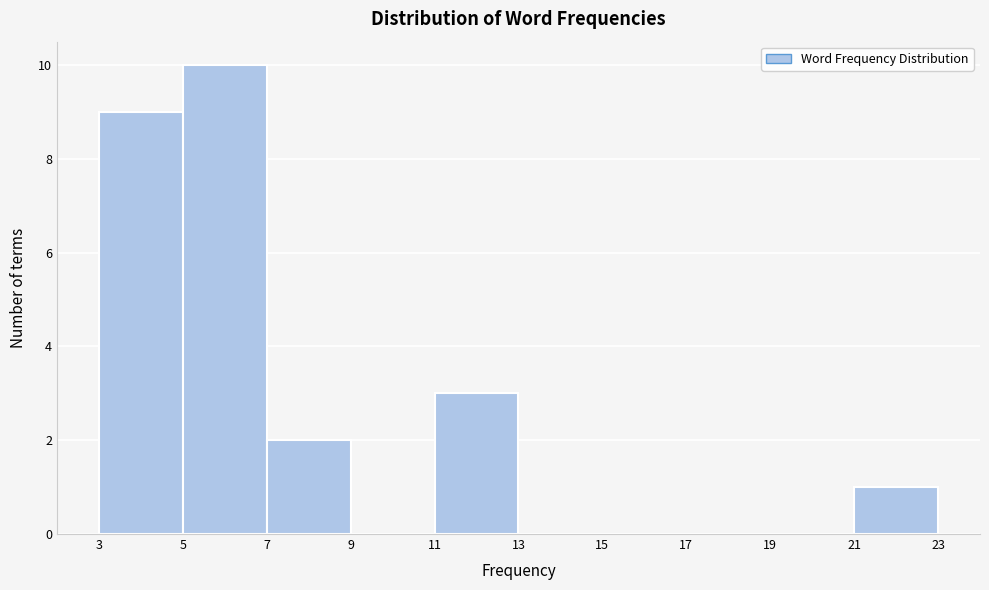

Which range on the x-axis has the tallest bar?

5 to 7